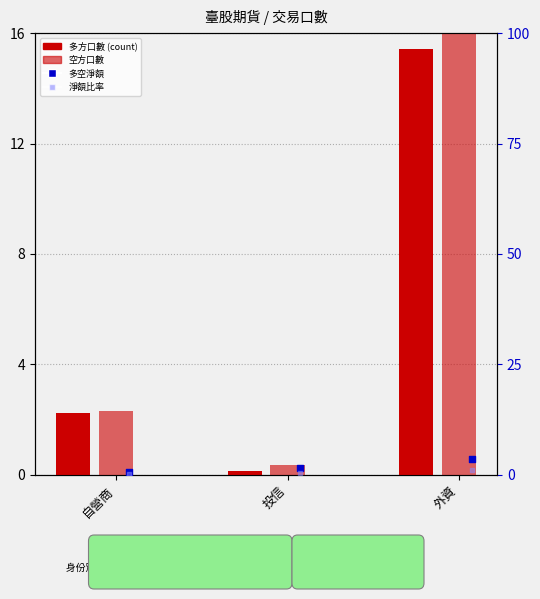

What are all the series names shown in the legend?

多方口數, 空方口數, 多空淨額(口數), 淨額比率